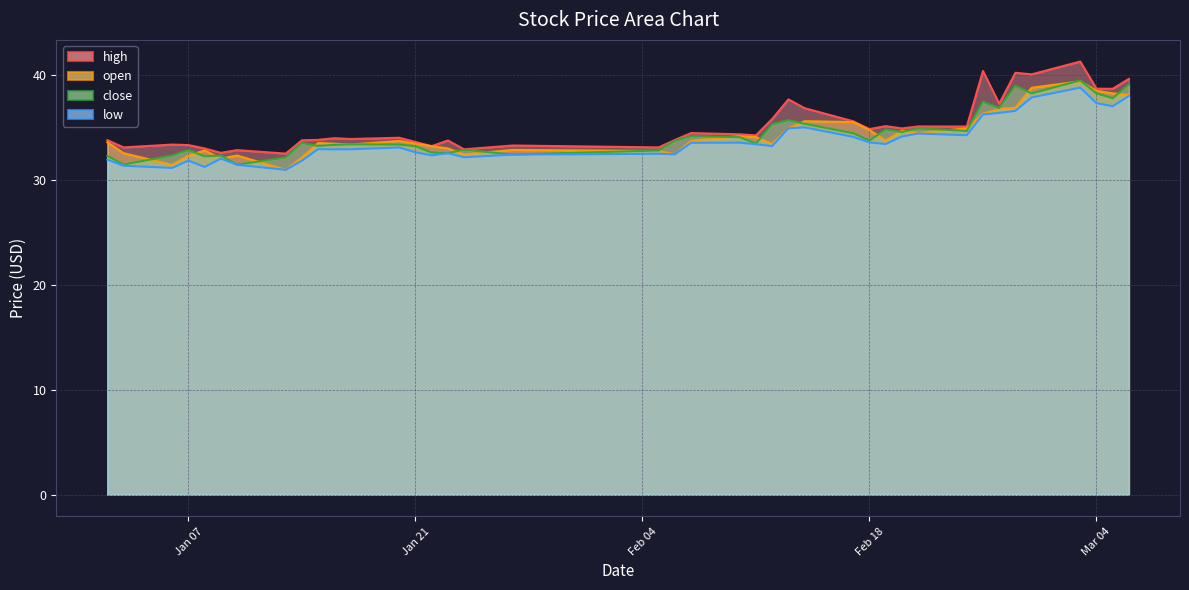

What is the sum of all close values?

1376.7